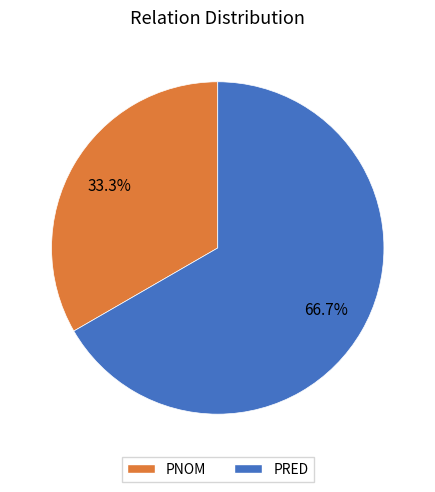

Which category has the smallest portion of the pie?

PNOM